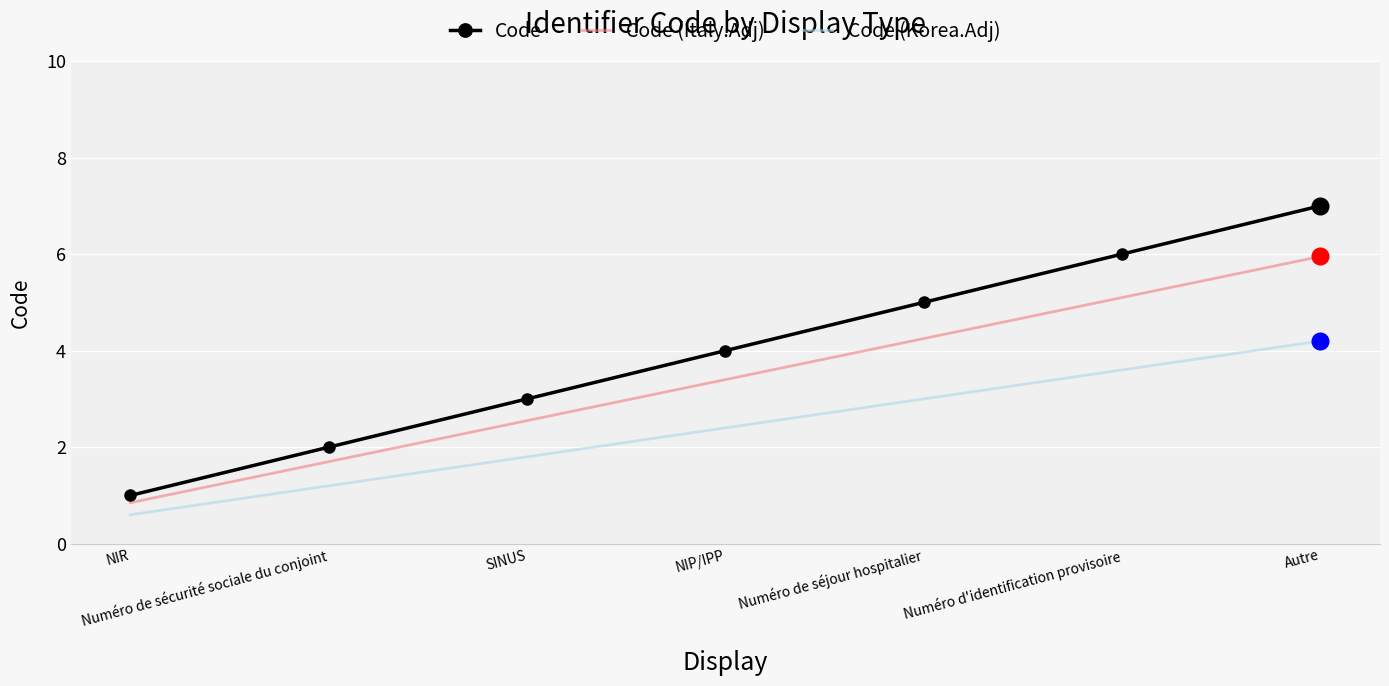

True or false: Code (Italy.Adj) and Code (Korea.Adj) intersect in this chart.

False